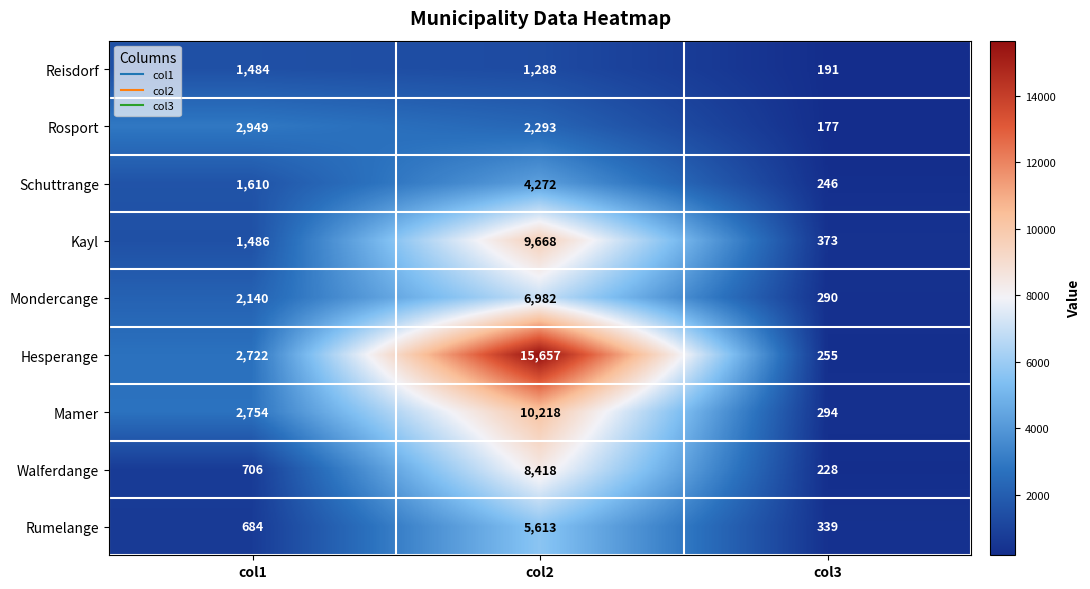

Rank the series at col3 from lowest to highest value.

Rosport, Reisdorf, Walferdange, Schuttrange, Hesperange, Mondercange, Mamer, Rumelange, Kayl